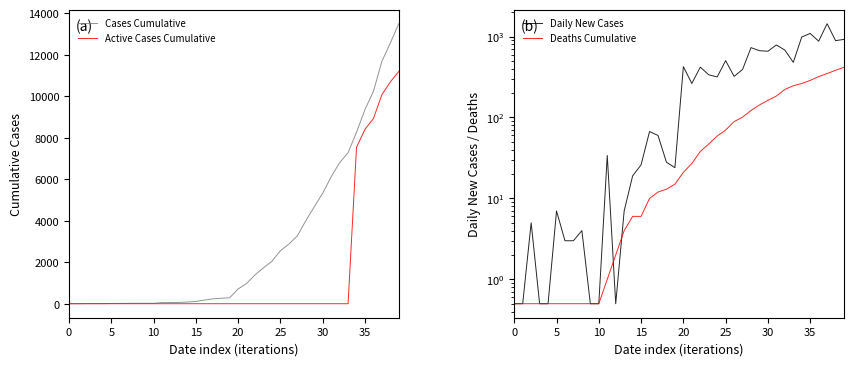

What is the difference between the Daily New Cases values at 16 and 38?

823.0